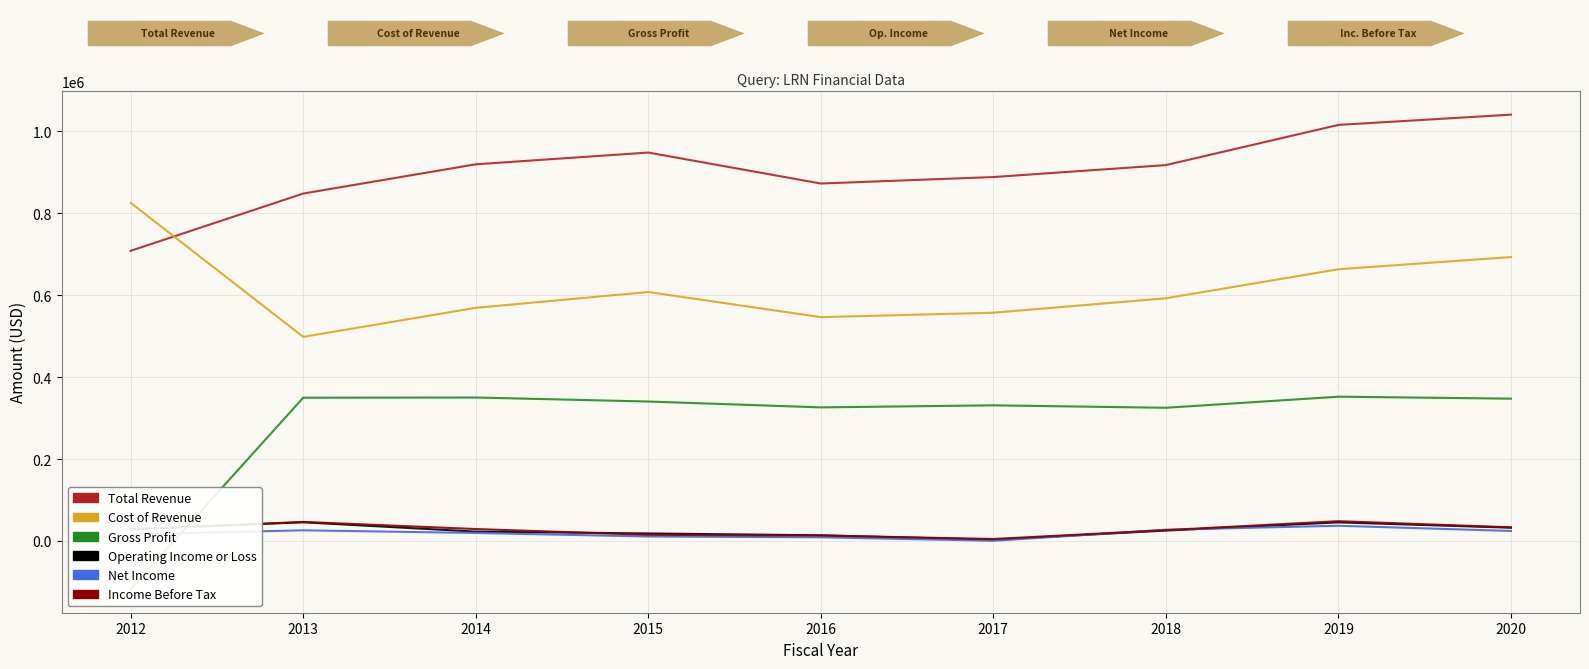

Between 2018 and 2015, which is larger?

2015